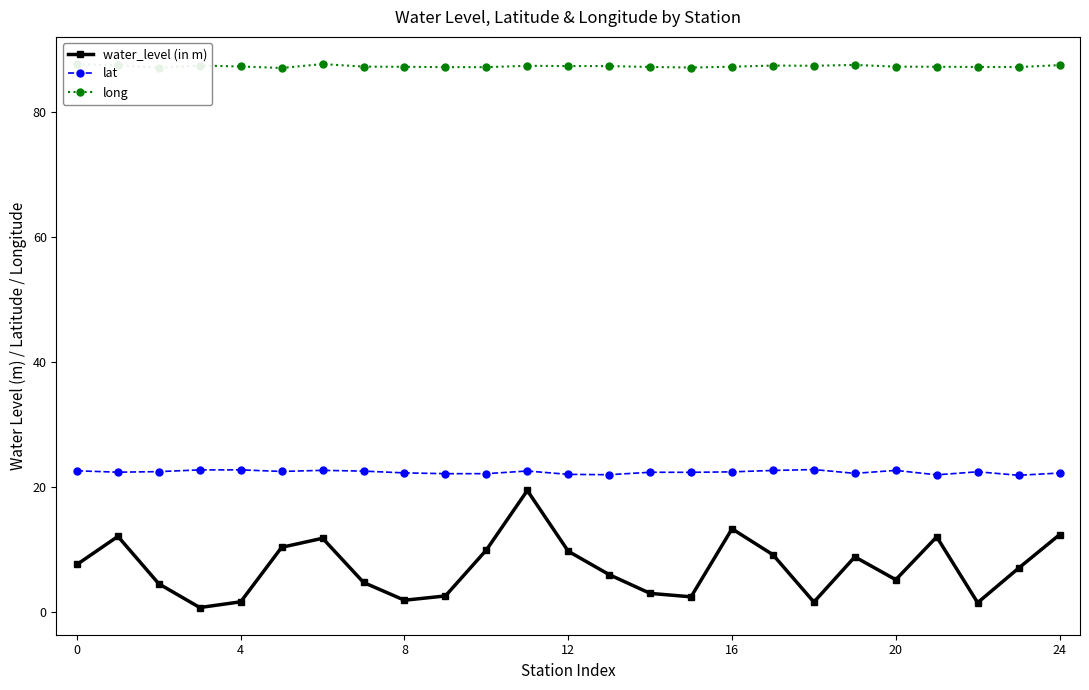

What is the value of the lat point at the 20th from the left?

22.2